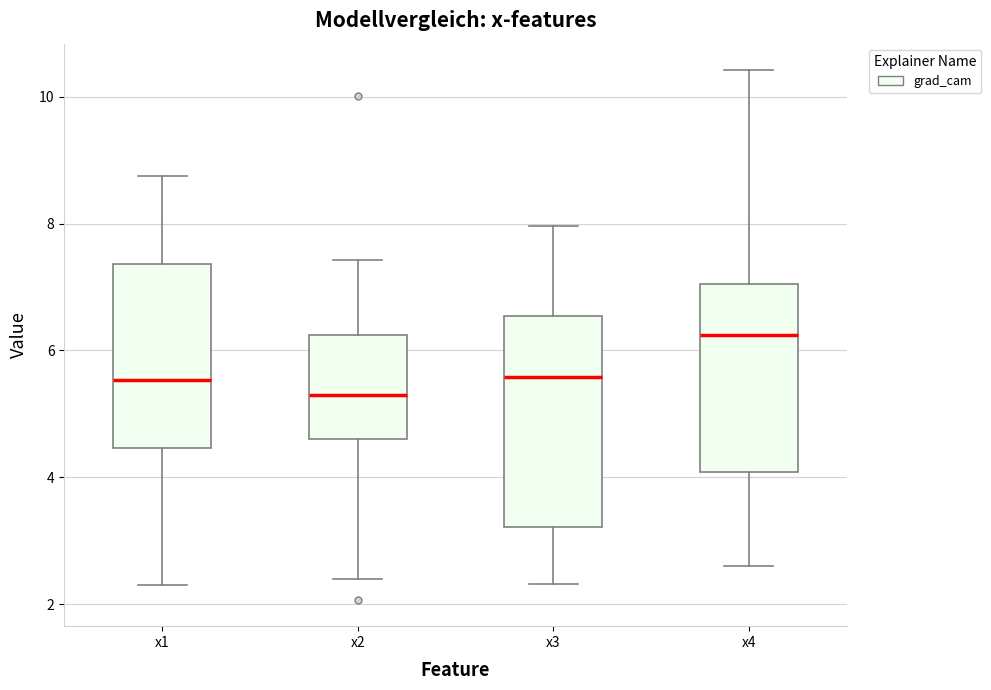

Where is the lower edge of the box for x1 on the y-axis? The values are not printed on the chart, so give them approximately, as read against the axis.

4.4